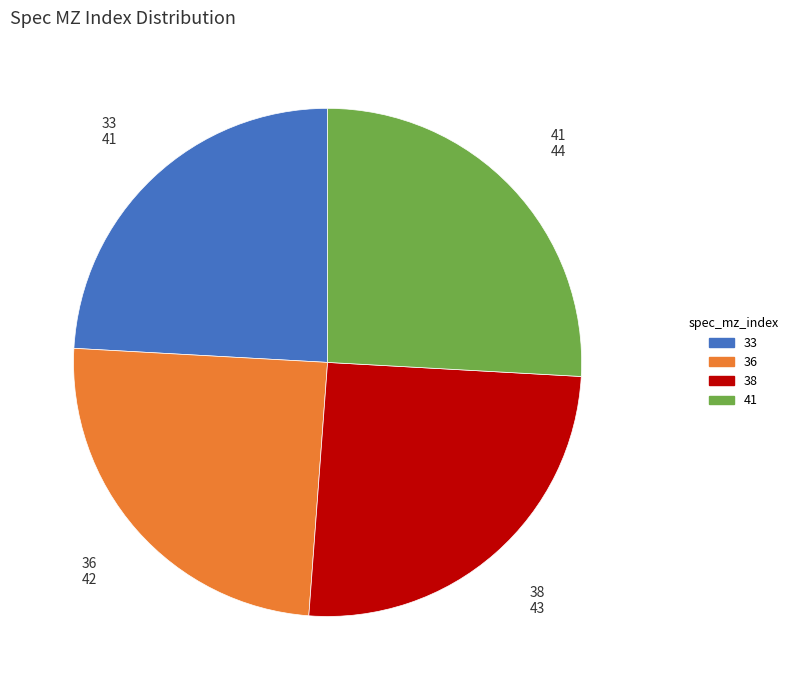

Which slice is the smallest?

33